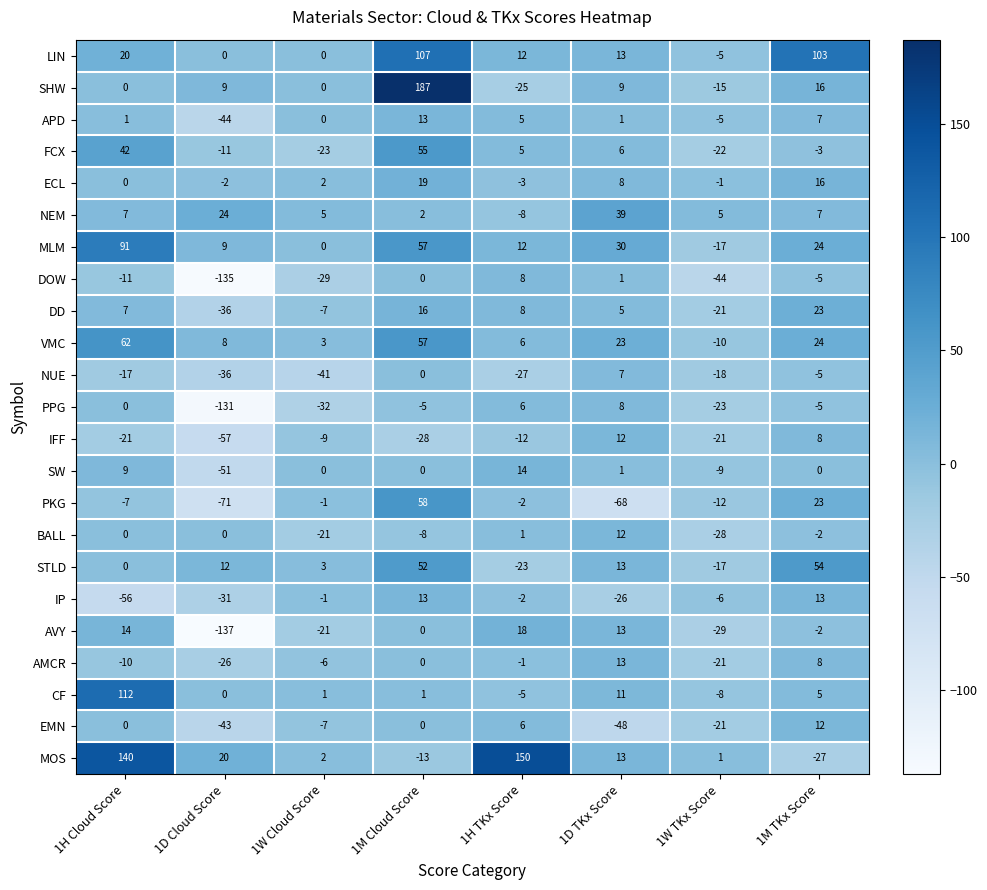

Which series has the largest total across all categories?

MOS